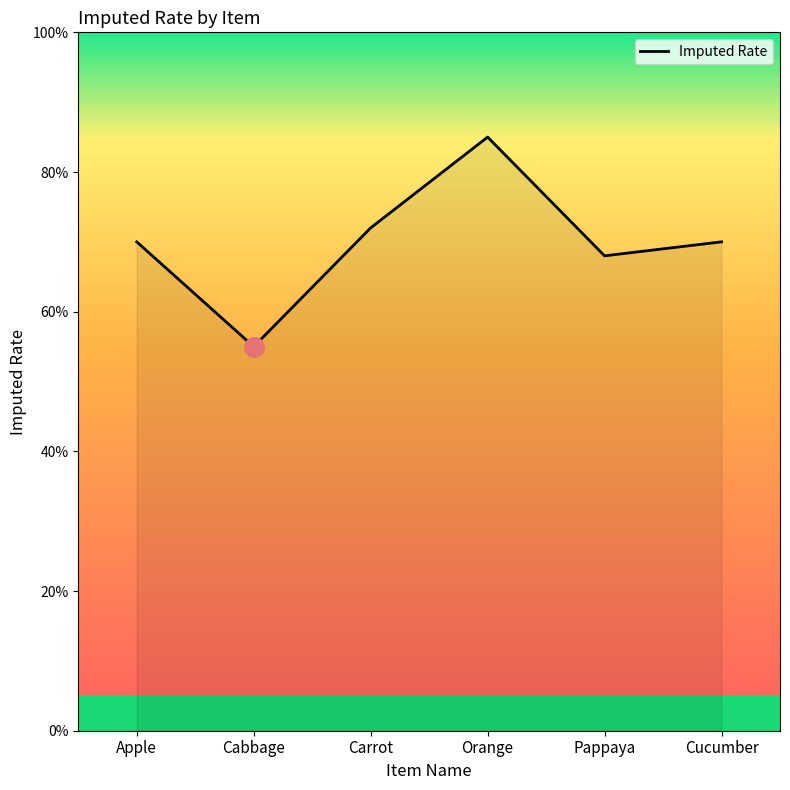

What is the change in value from Cabbage to Orange?

+30